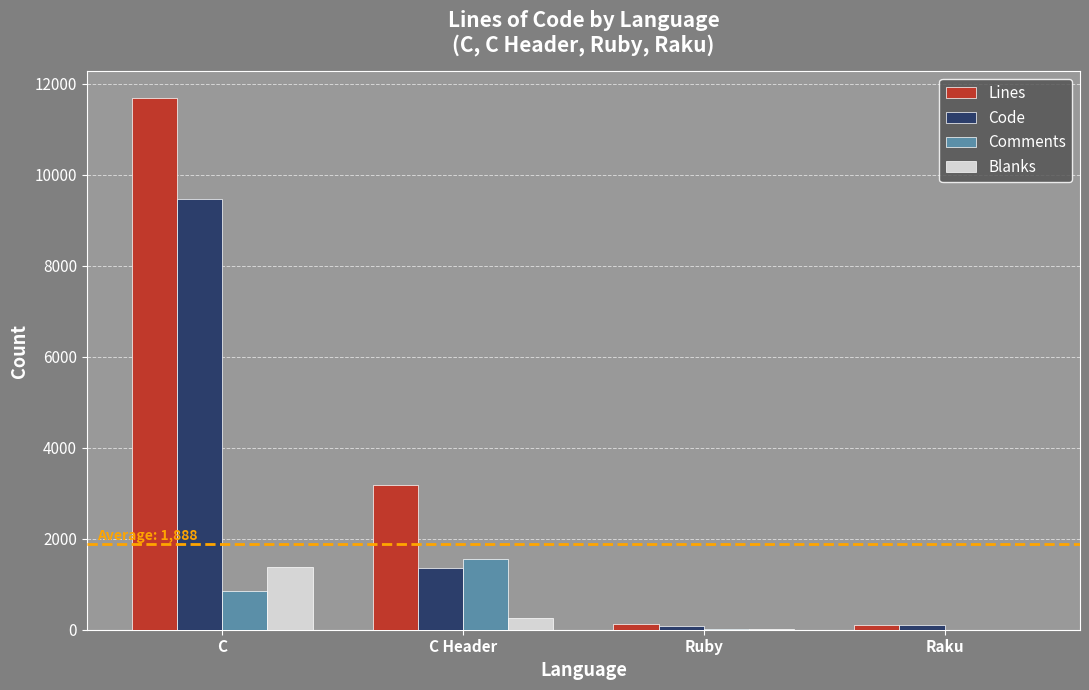

True or false: Lines has a value of 3178 at C Header.

True